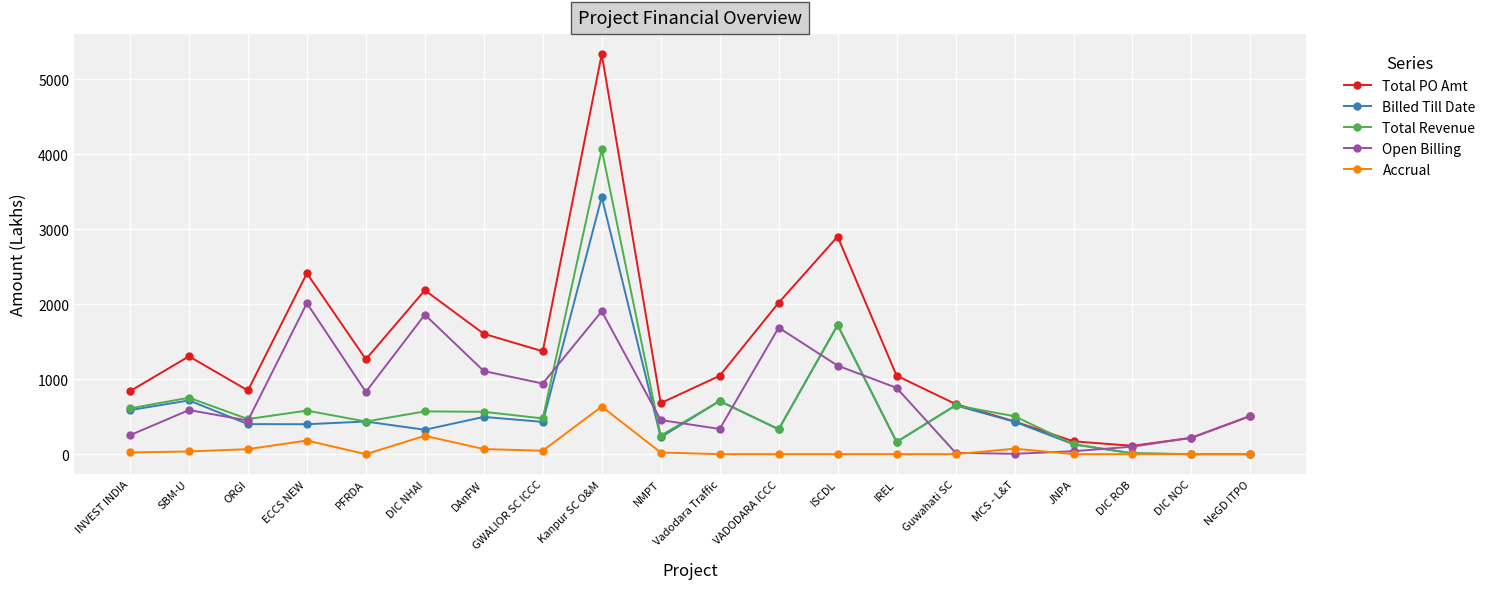

What is the difference between the second highest and second lowest values in the Billed Till Date series?

1722.0